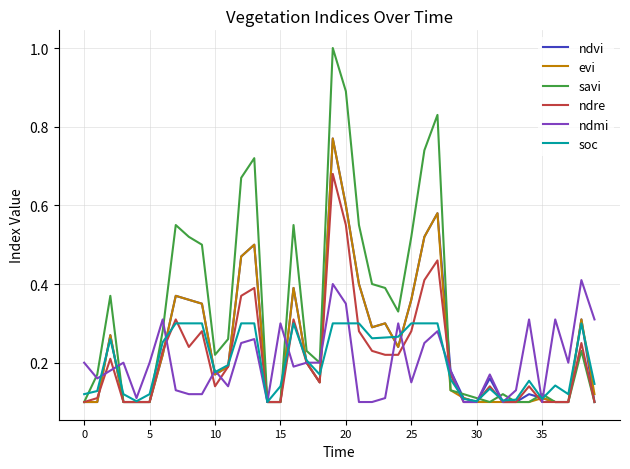

Which series has the widest spread of values?

savi